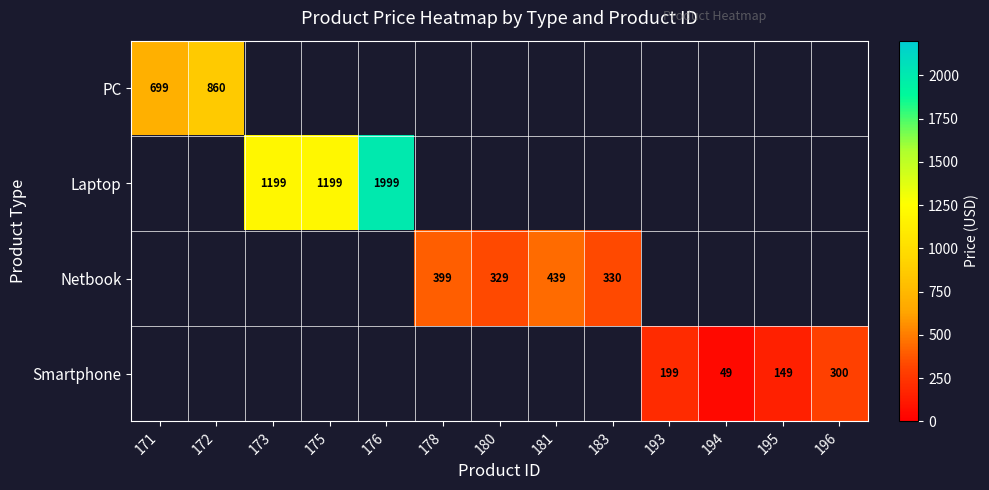

At which category does the chart reach its minimum across all series?

194